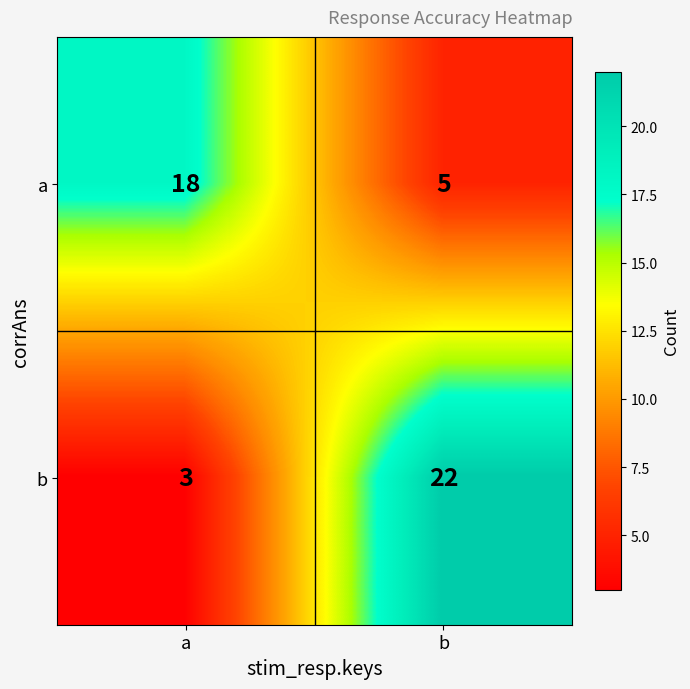

At which label is a closest to 11?

b